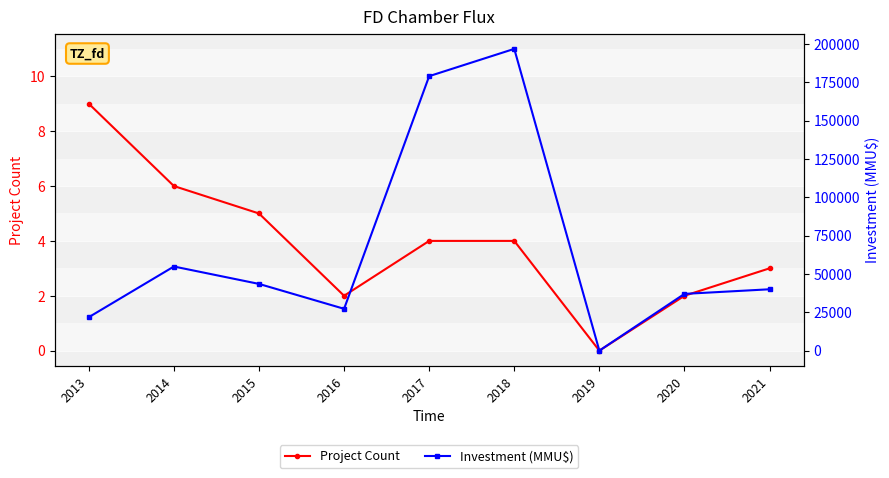

How many distinct data groups are displayed?

2